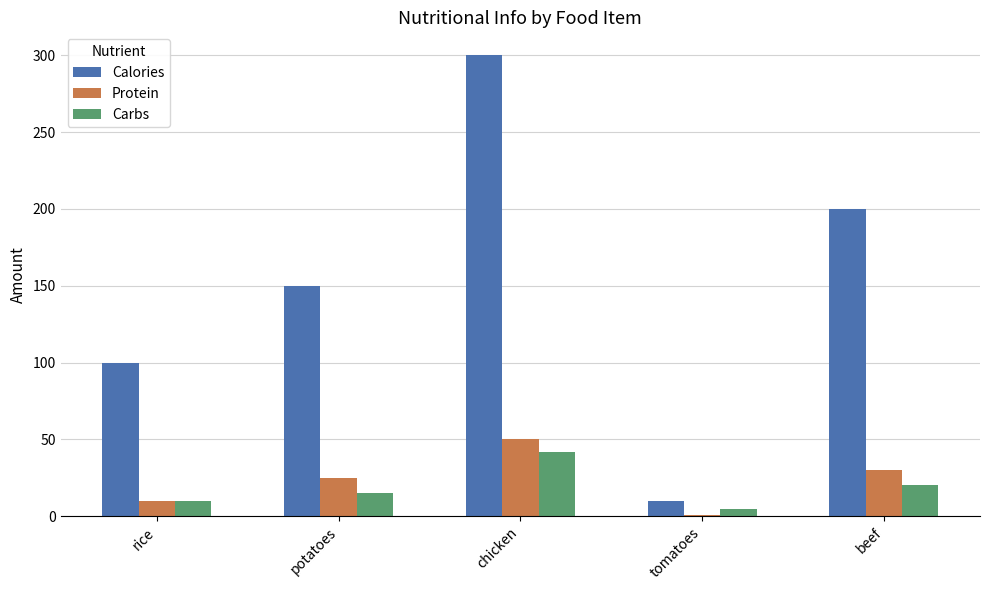

How many series are shown in this chart?

3